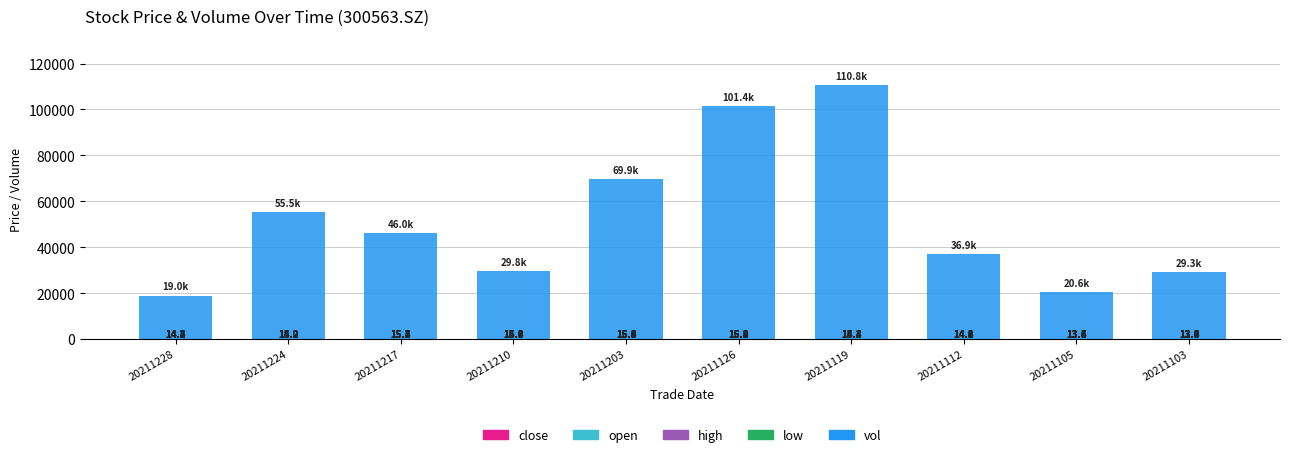

Is the value of close at 20211112 greater than the value of vol at 20211217?

No